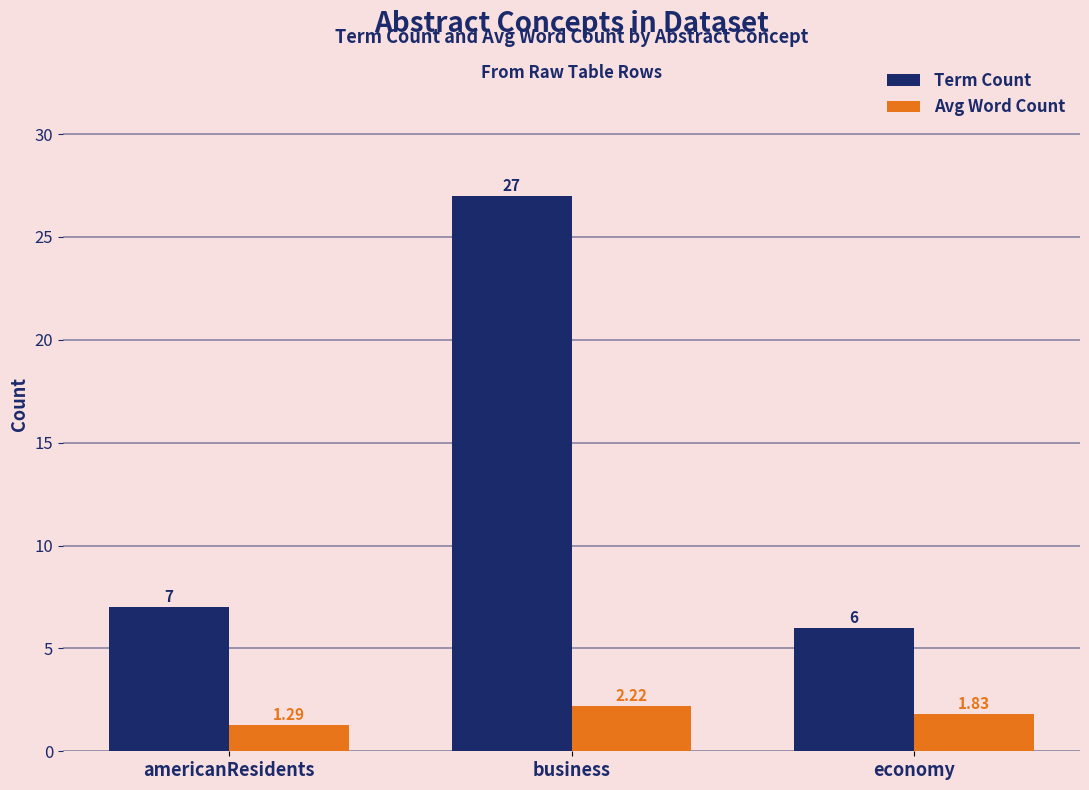

What is the difference between the Term Count values at americanResidents and economy?

1.0